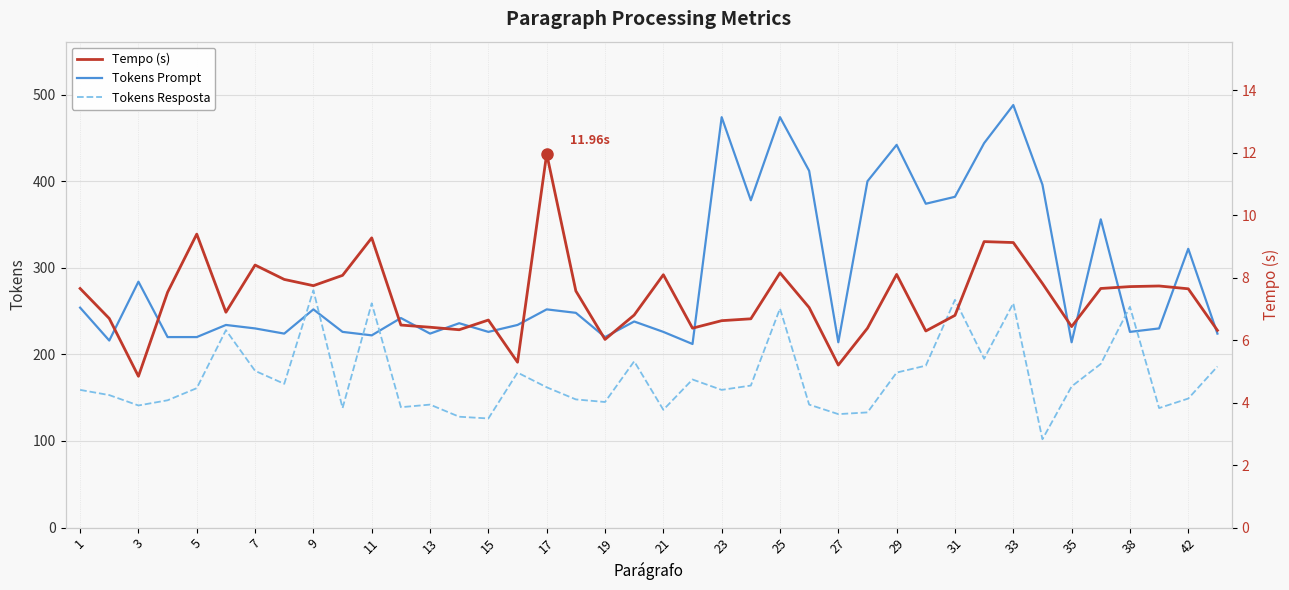

What is the difference between the maximum and second lowest values in the Tempo (s) series?

6.8